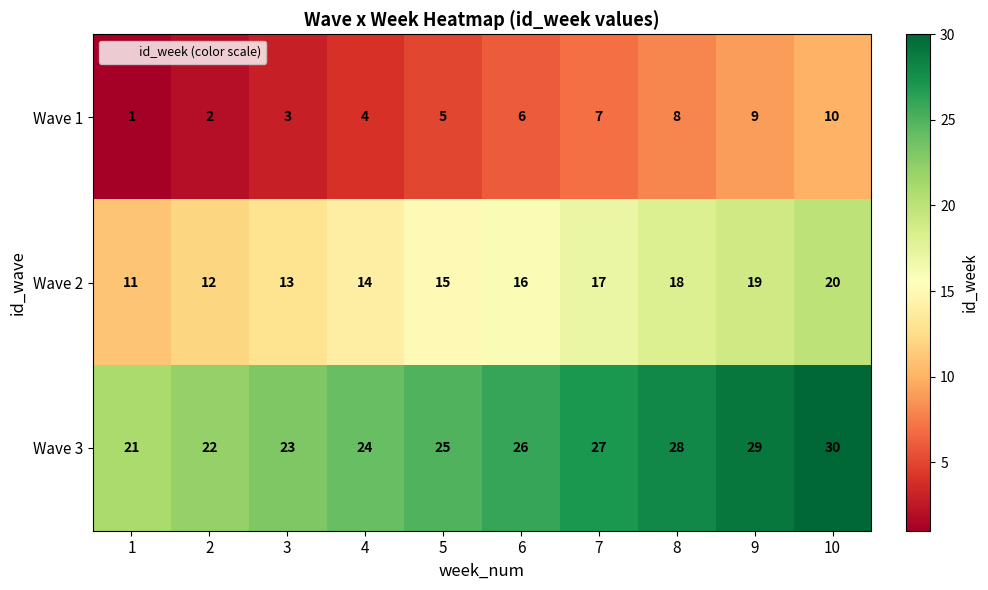

Which category has the lowest value across all series?

1